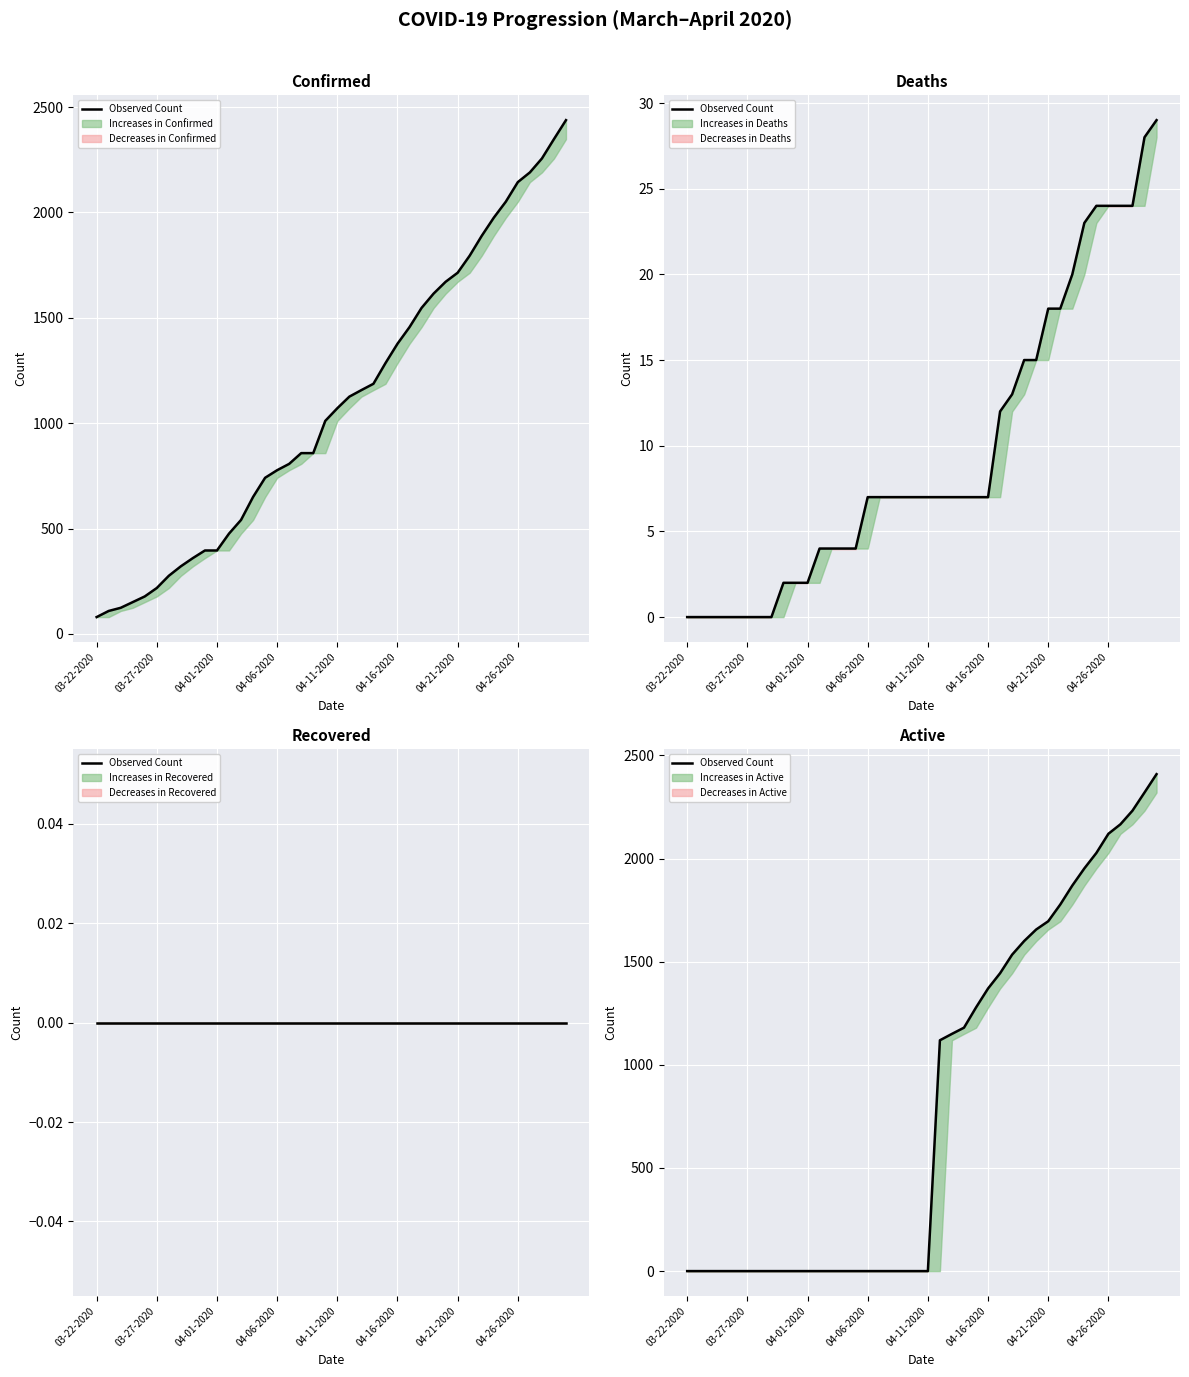

What is the sum of all values?

32899